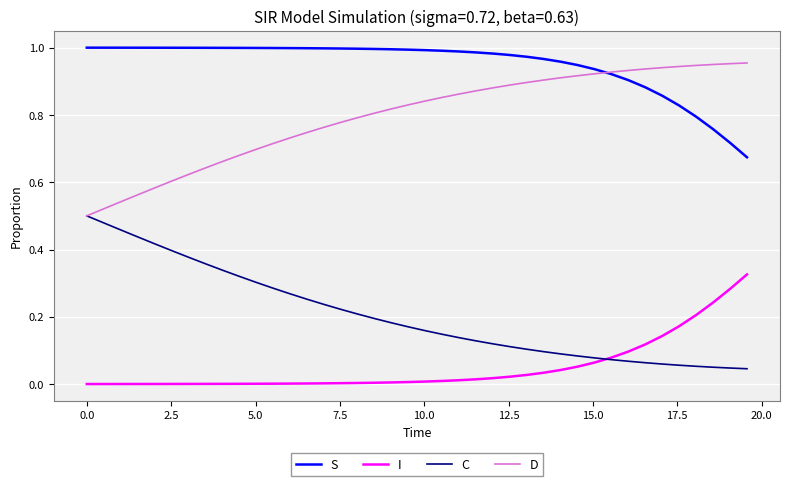

What is the sum of all S values?

38.0